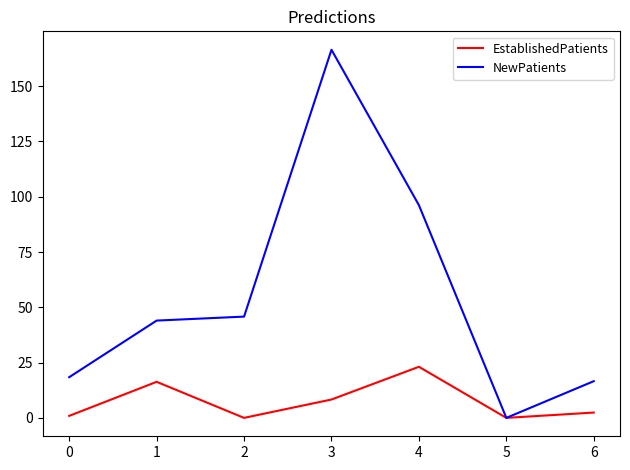

The value of NewPatients at 4 is 149.0. True or false?

False